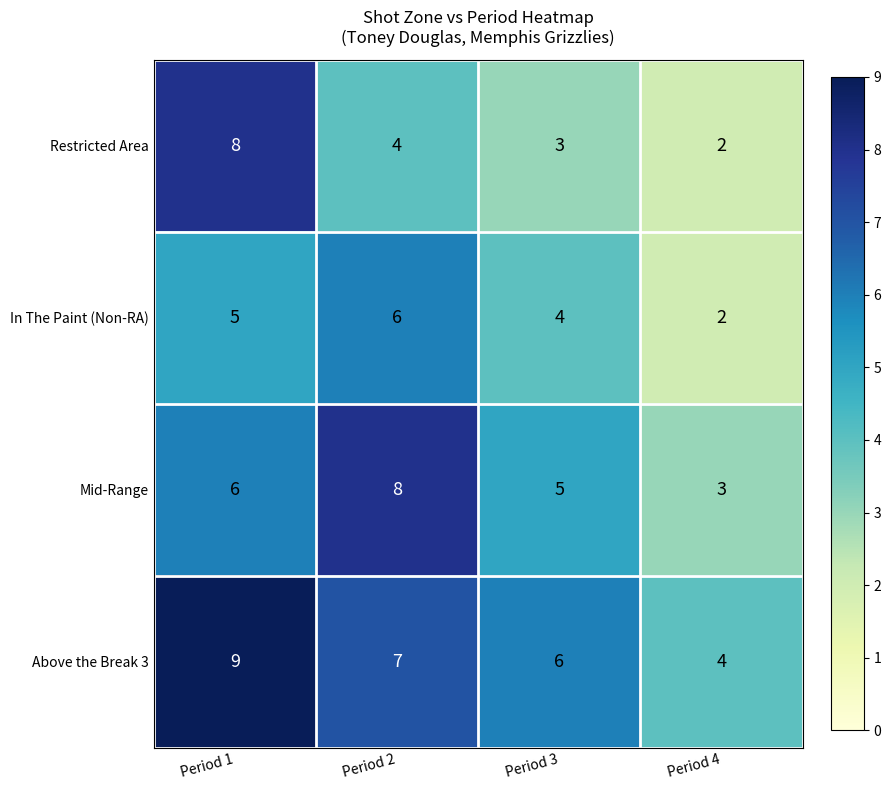

List the labels in order of Mid-Range value, largest first.

Period 2, Period 1, Period 3, Period 4